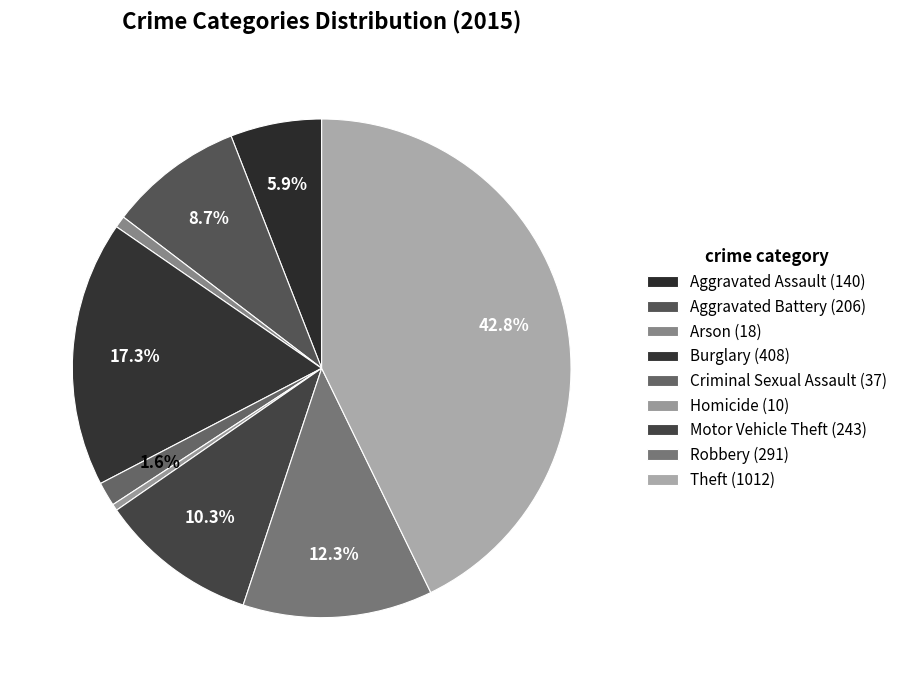

How many slices are in this pie chart?

9